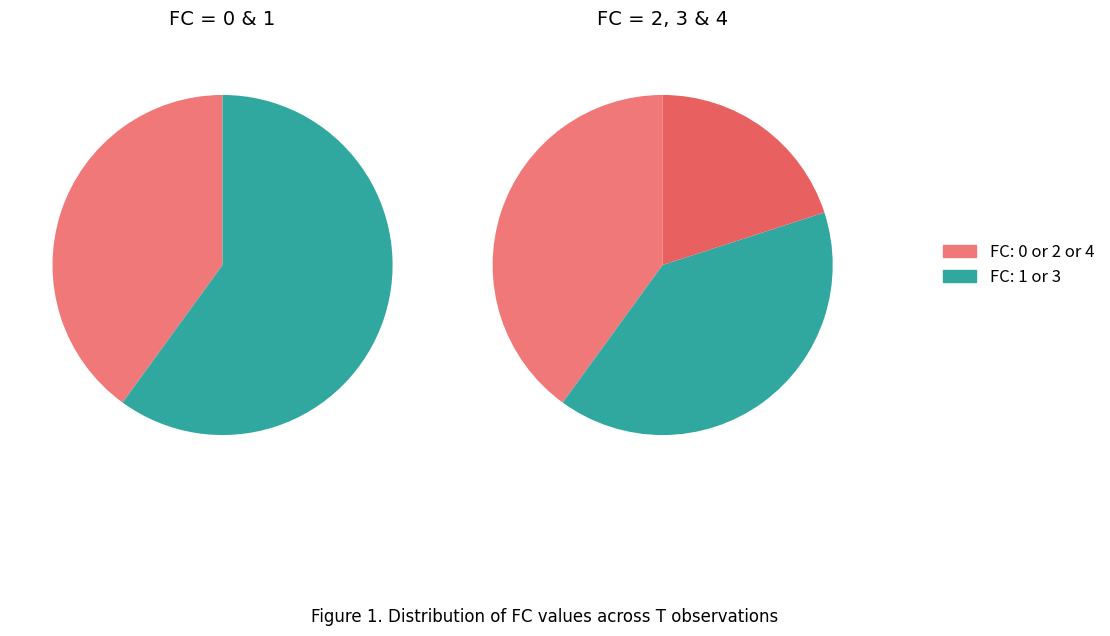

Is FC=1 the majority of the pie?

No